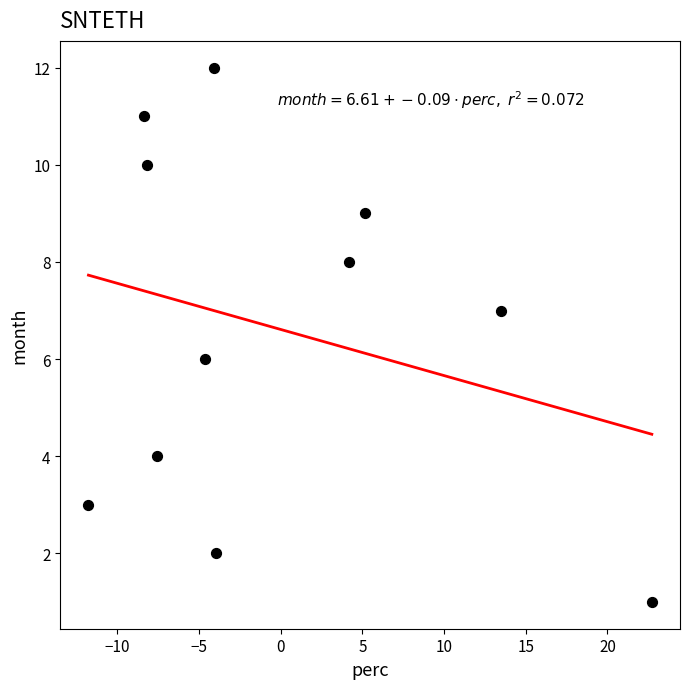

What is the average Y value?

7